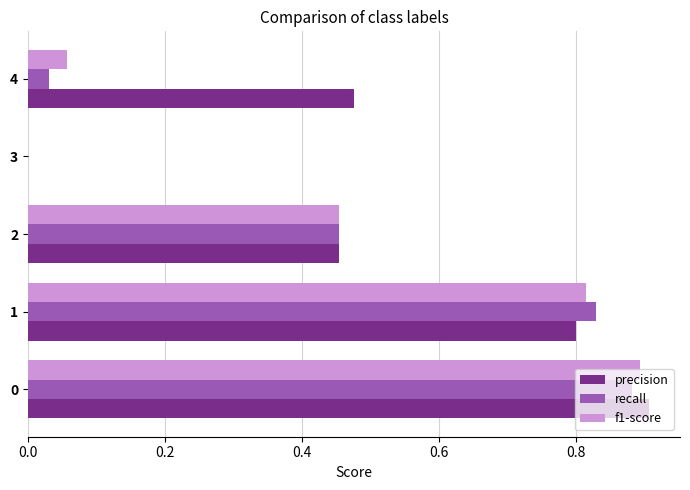

Is the value of recall at 4 greater than the value of precision at 1?

No